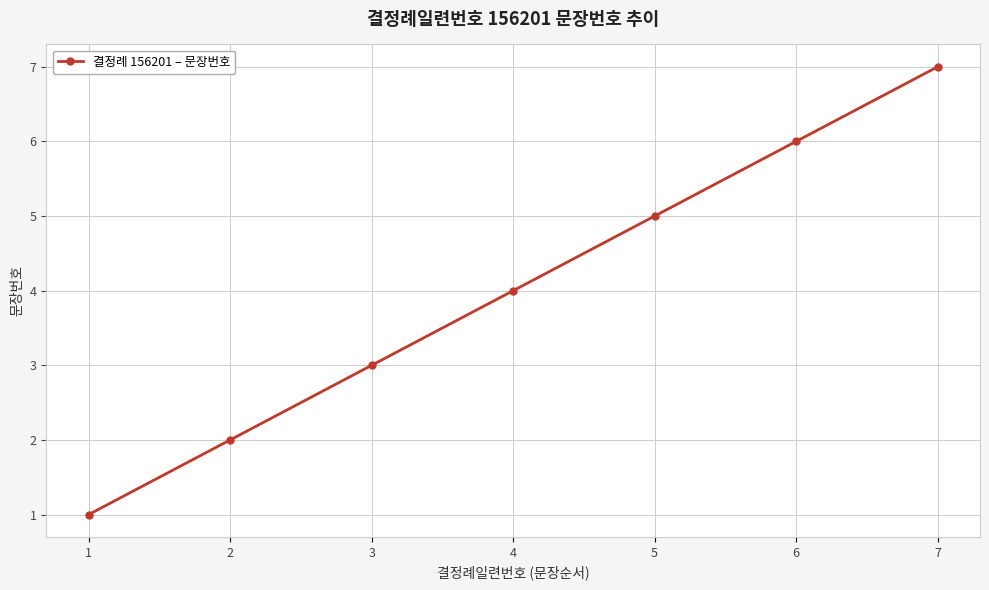

Where is the data nearest to the value 4?

4